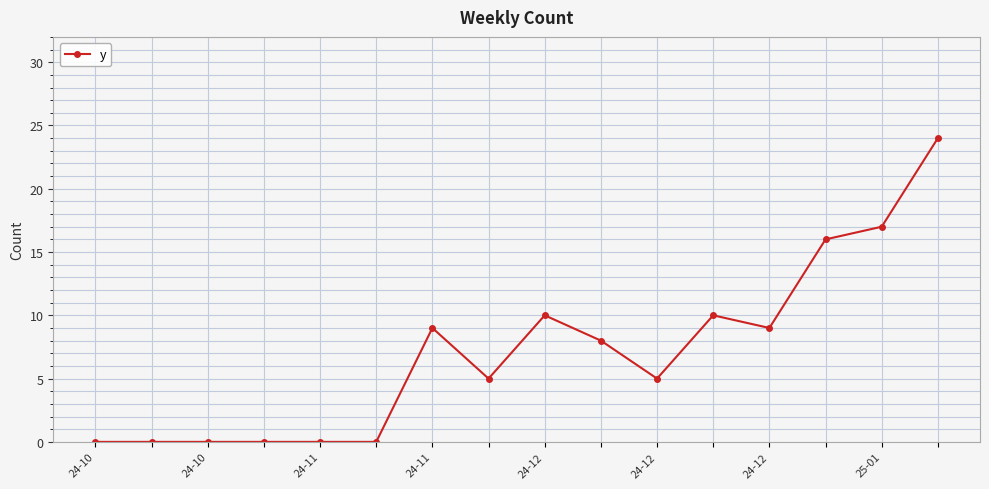

What is the difference between the maximum and minimum values?

24